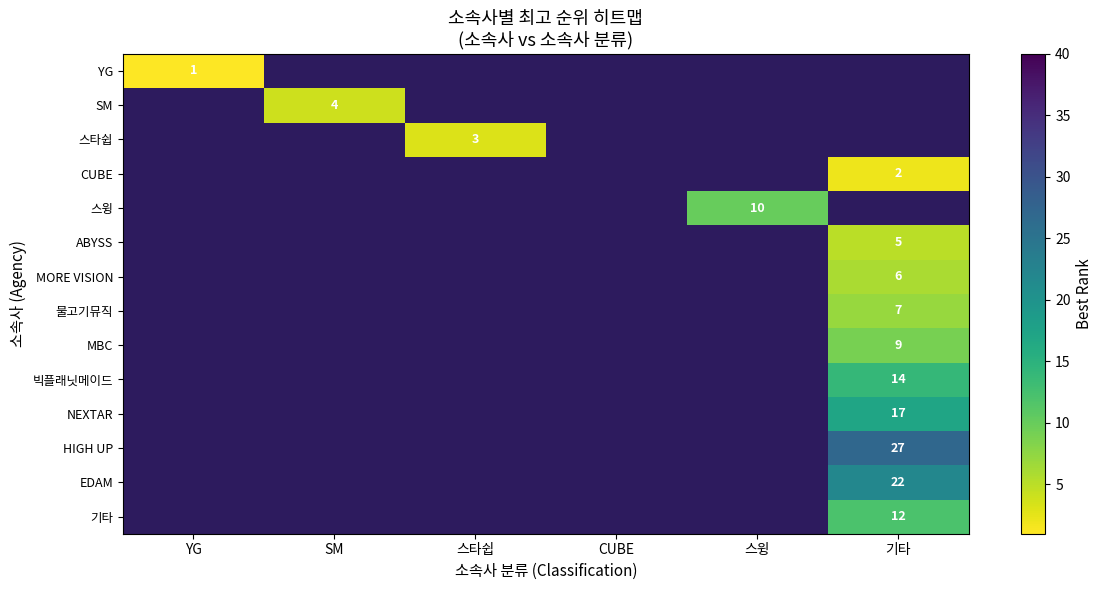

True or false: HIGH UP has a value of 27 at 기타.

True